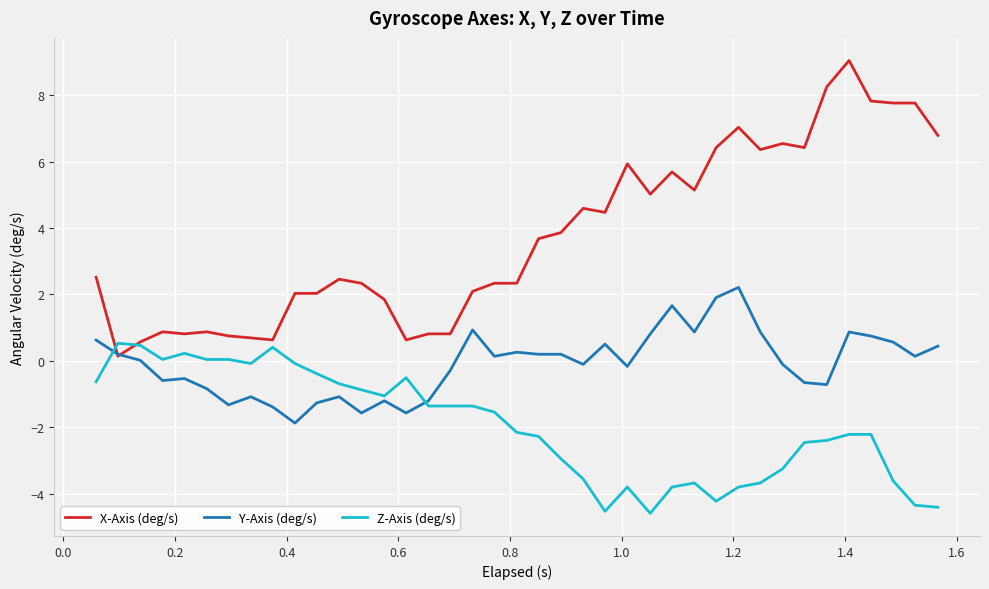

Which series has the largest total across all categories?

X-Axis (deg/s)